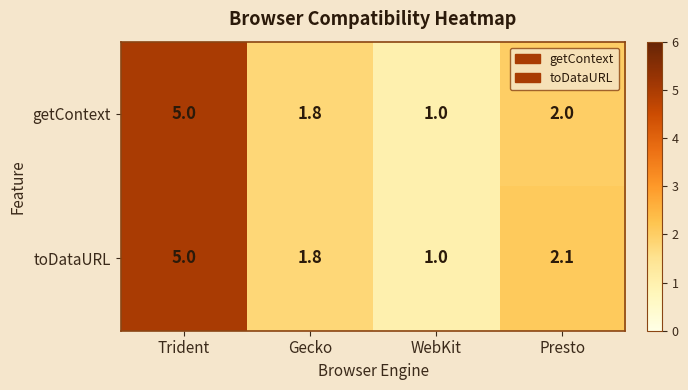

What is the lowest value of the getContext series?

1.0